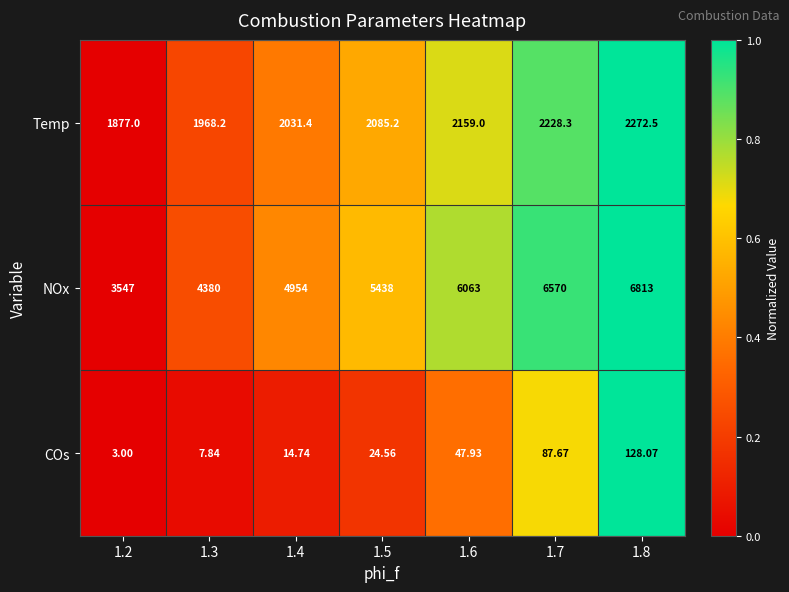

Which series has the largest total across all categories?

NOx